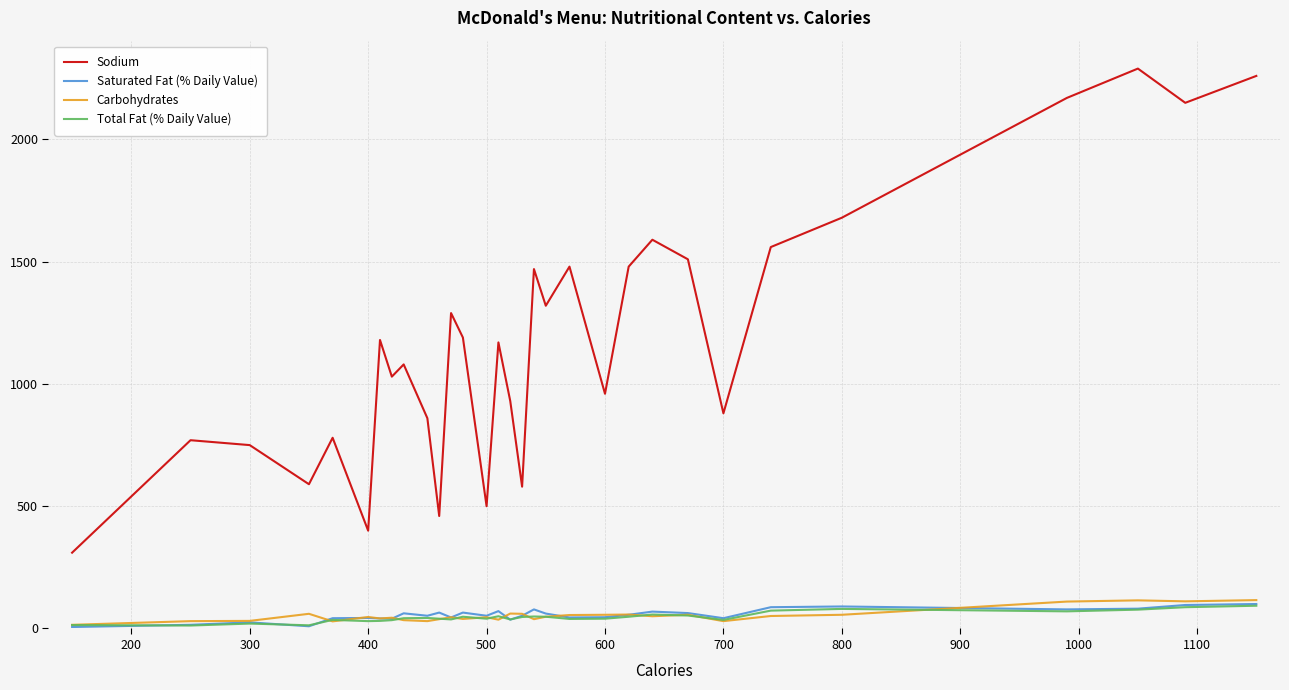

What is the maximum value for Total Fat (% Daily Value)?

93